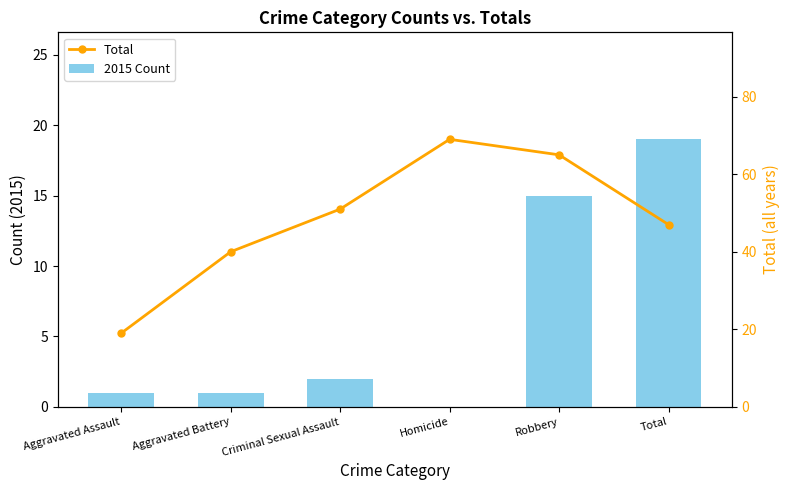

At which label does Total reach its minimum?

Aggravated Assault